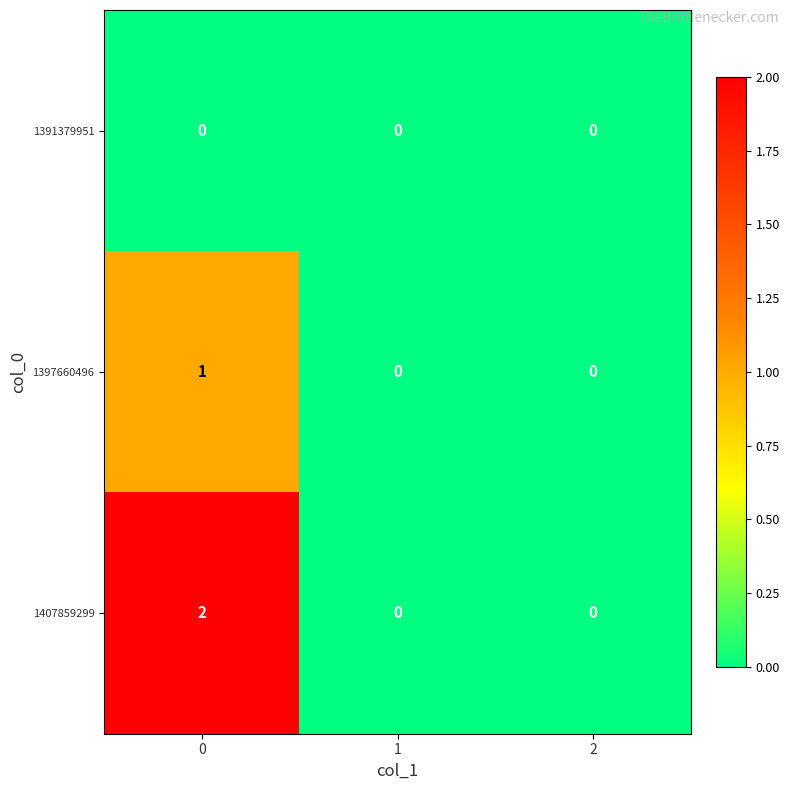

Reading left to right, list all the values displayed in this chart.

1391379951: 0=0	1=0	2=0
1397660496: 0=1	1=0	2=0
1407859299: 0=2	1=0	2=0